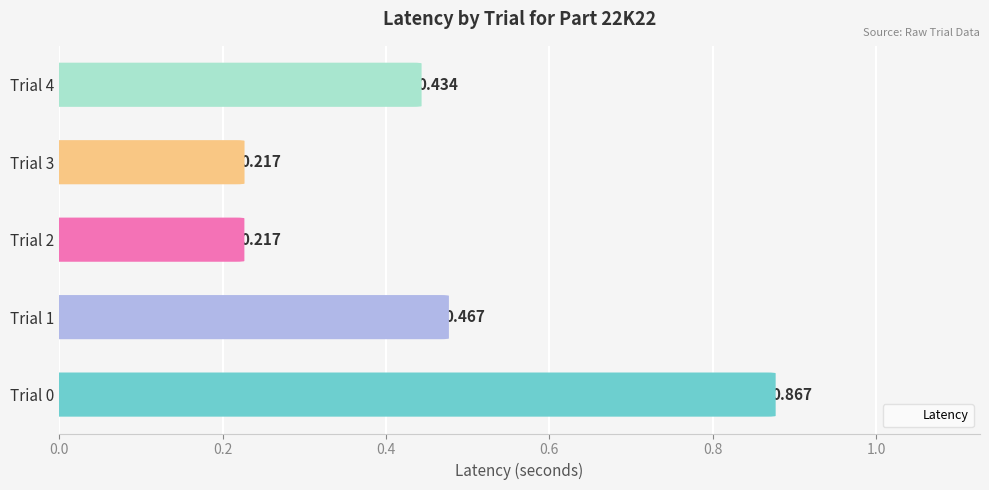

What is the value of the 4th bar from the left?

0.2